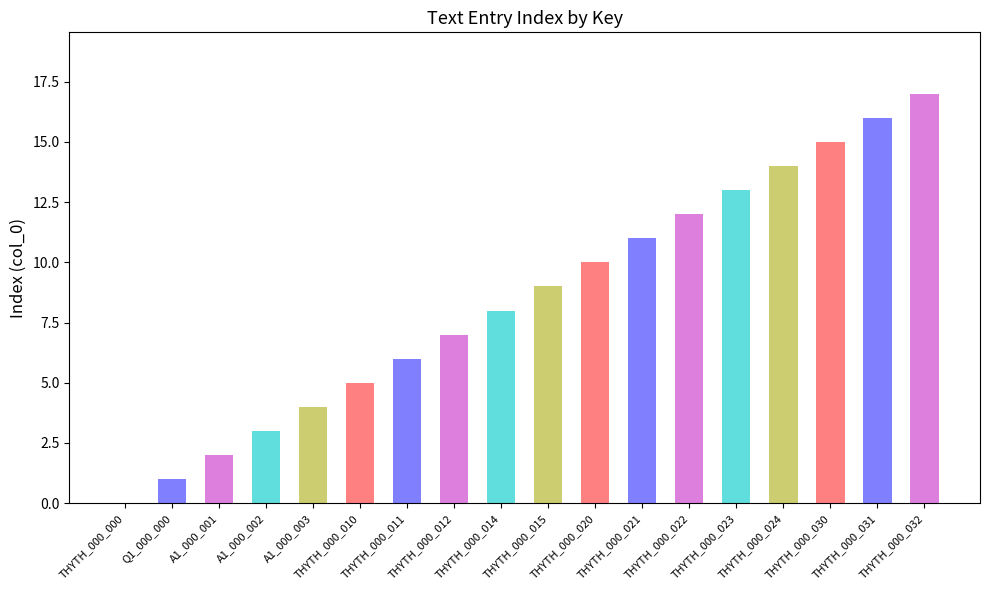

What is the difference between the second highest and second lowest values?

15